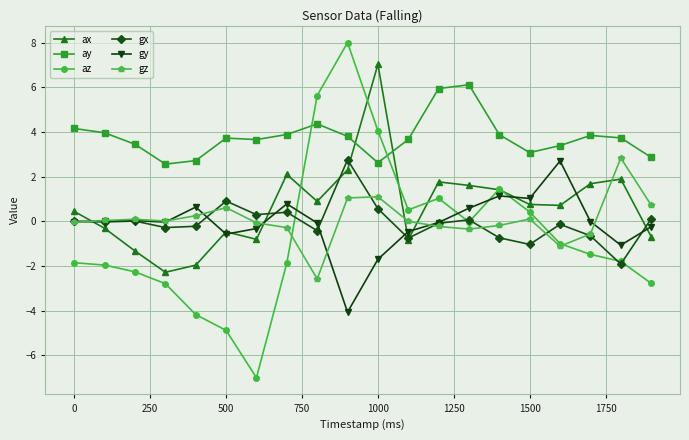

Which series has the largest total across all categories?

ay